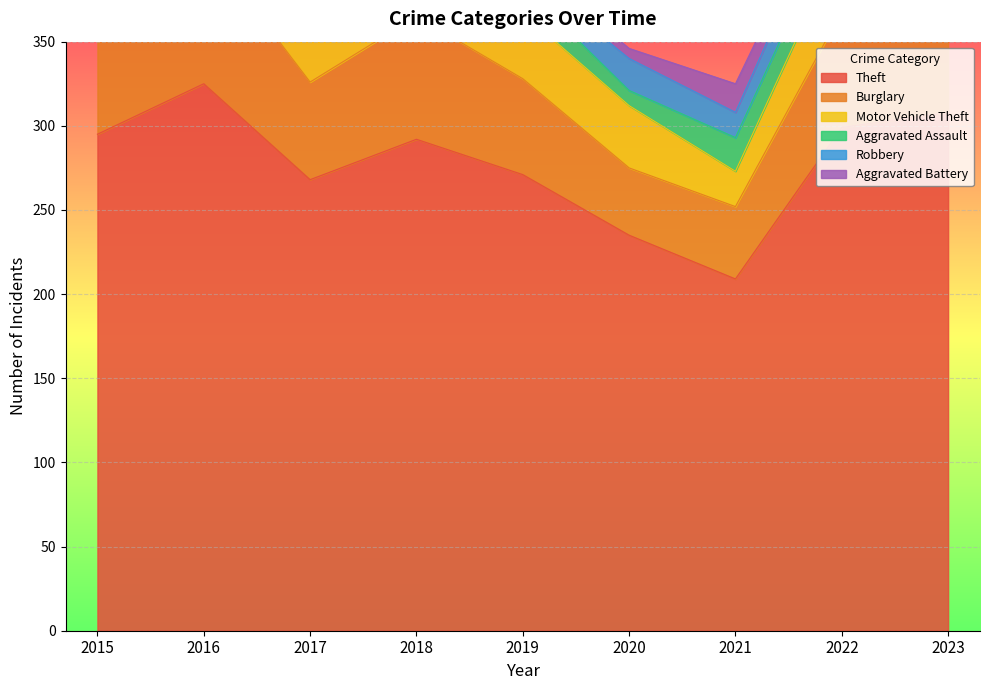

Which category has the lowest value in the Theft series?

2021